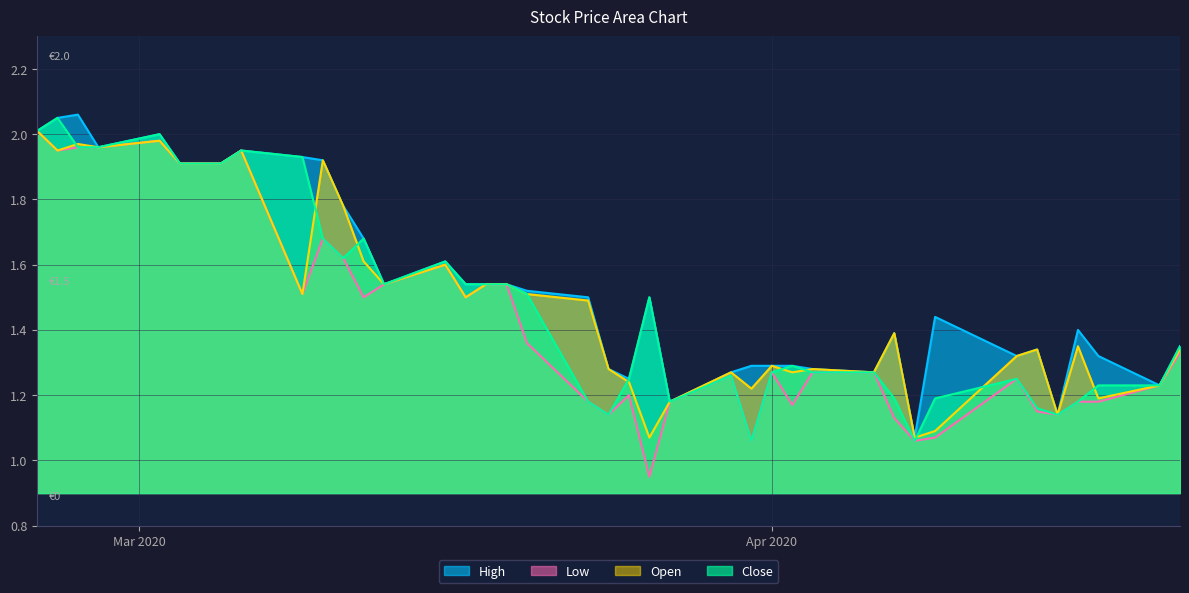

How many times do Open and Close cross each other?

9